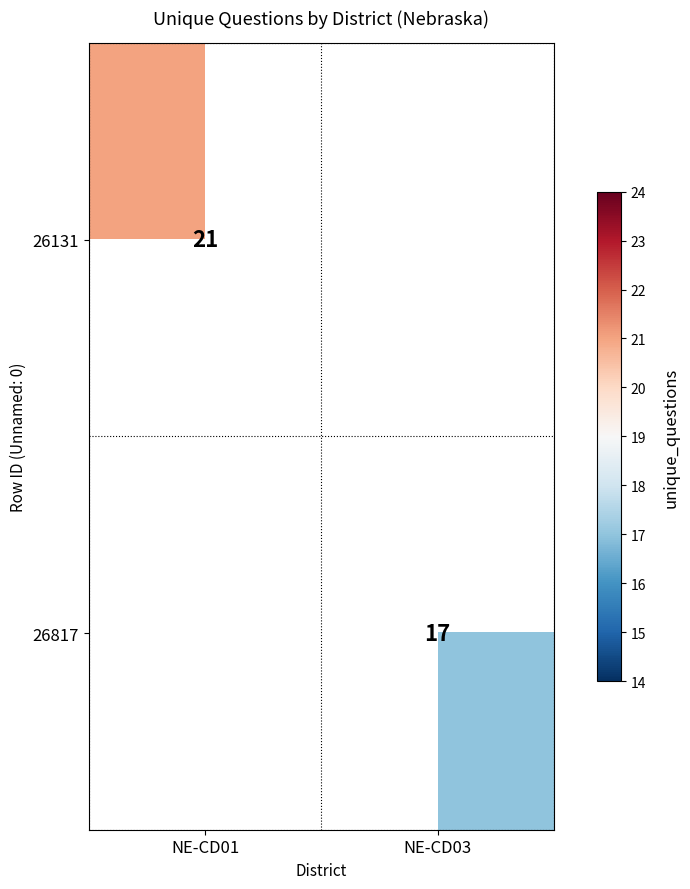

Which category has the lowest value across all series?

NE-CD03